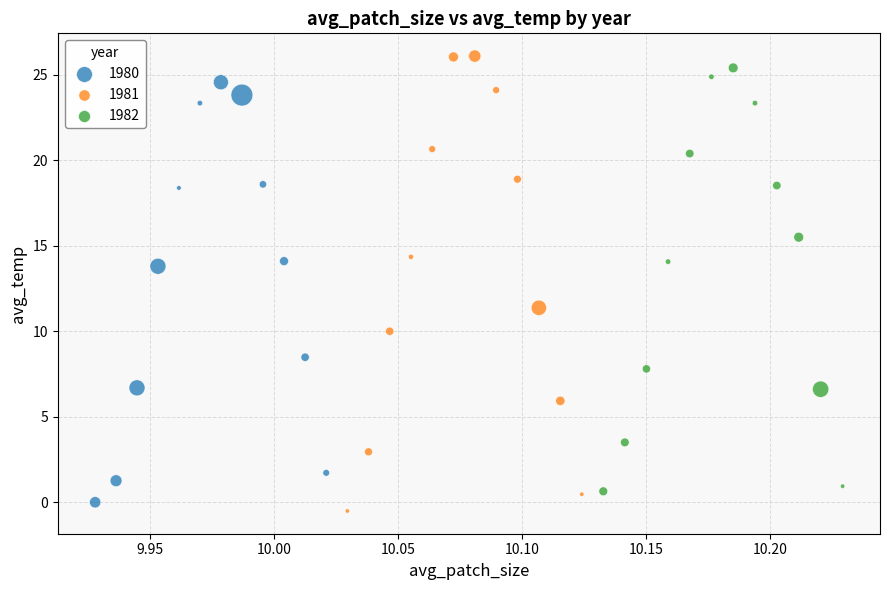

Which series has the largest Y range (max minus min)?

1981